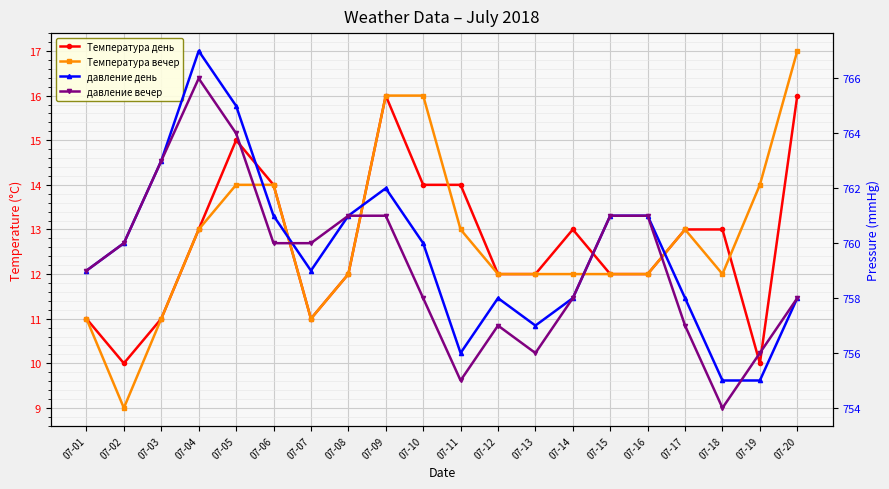

Where is the first local minimum for давление день?

07-07